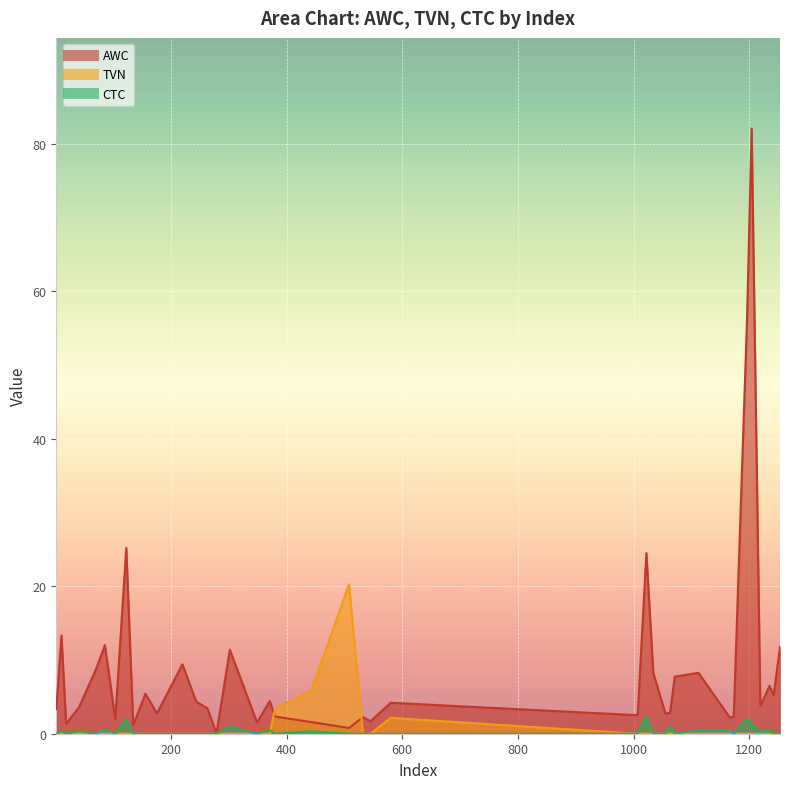

Reading left to right, extract all data points from this chart.

AWC: 3.3	13.3	1.4	3.5	8.8	12.0	2.0	25.2	1.2	5.4	4.4	2.7	9.4	4.3	3.5	0.1	11.4	1.5	4.4	2.3	1.6	0.8	2.2	1.7	4.2	2.5	24.5	8.2	2.7	2.8	7.7	8.3	2.2	2.3	56.2	82.1	3.8	6.5	5.2	11.8
TVN: 0.0	0.0	0.0	0.0	0.0	0.0	0.0	0.0	0.0	0.0	0.0	0.0	0.0	0.0	0.0	0.0	0.0	0.0	0.0	3.4	5.9	20.3	0.0	0.0	2.1	0.0	0.0	0.0	0.0	0.0	0.0	0.0	0.0	0.0	0.0	0.0	0.0	0.0	0.0	0.0
CTC: 0.0	0.3	0.0	0.3	0.0	0.7	0.0	2.0	0.0	0.0	0.0	0.0	0.0	0.0	0.0	0.0	1.0	0.0	0.5	0.0	0.3	0.0	0.0	0.0	0.0	0.0	2.3	0.0	0.0	1.0	0.0	0.5	0.5	0.0	2.0	1.3	0.2	0.5	0.0	0.0